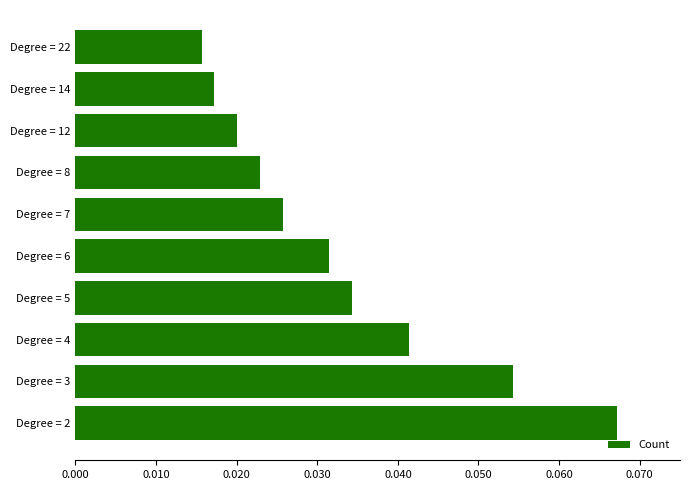

Which has a higher value, Degree = 12 or Degree = 6?

Degree = 6